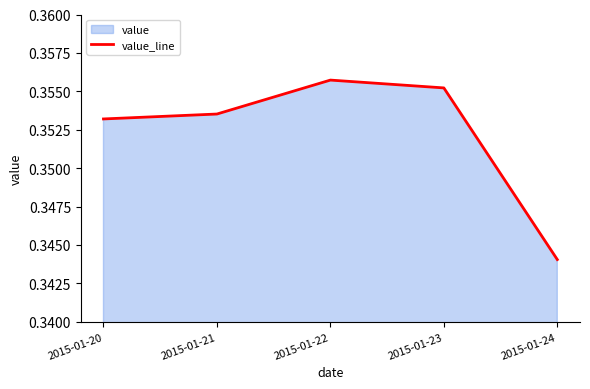

Reading left to right, transcribe all the data shown in this chart.

2015-01-20=0.4	2015-01-21=0.4	2015-01-22=0.4	2015-01-23=0.4	2015-01-24=0.3